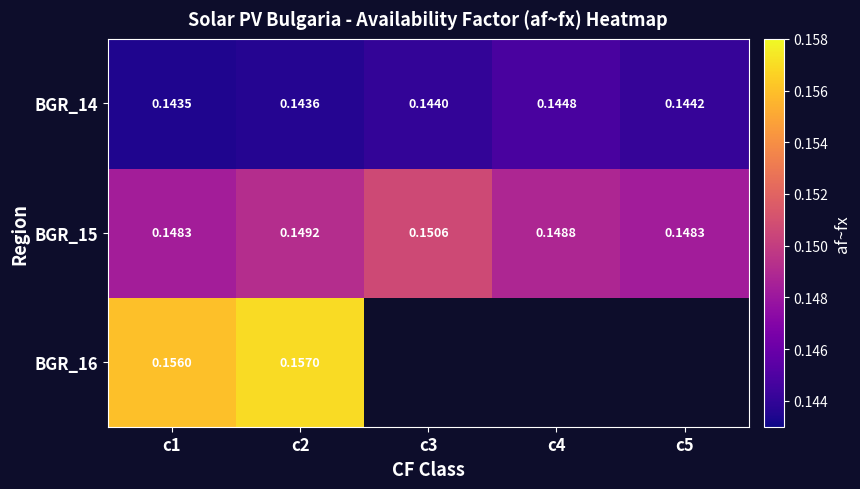

Is the value of BGR_14 at c5 greater than the value of BGR_15 at c2?

No